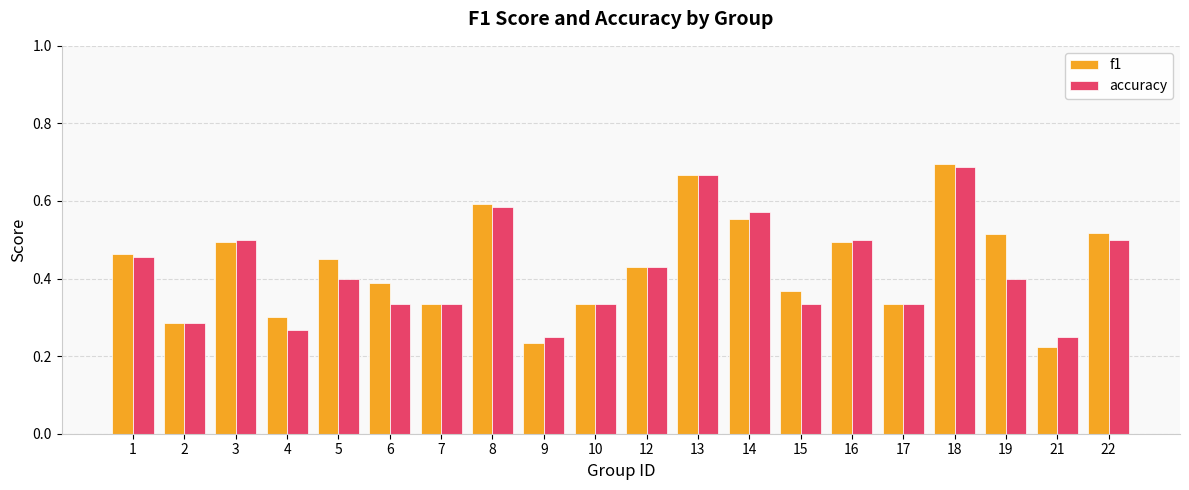

Count the accuracy values in the range 0 to 1.

20